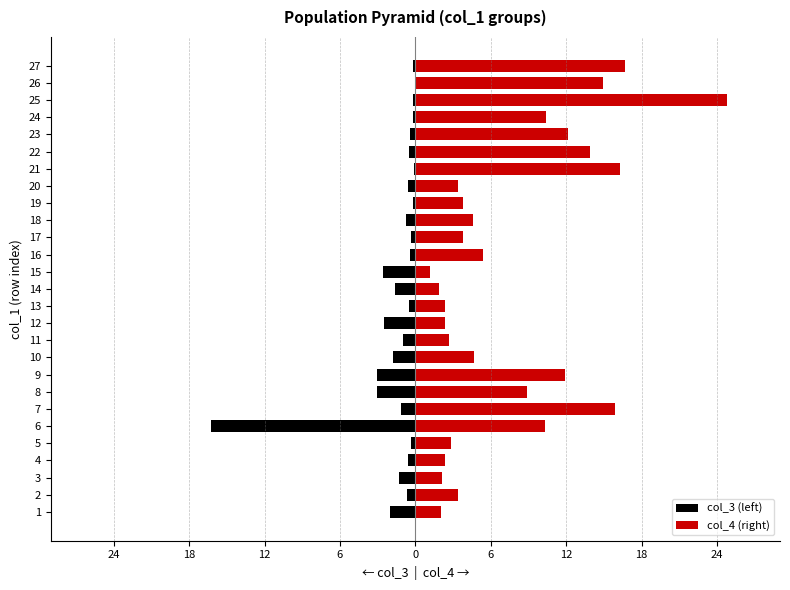

What is the average value of the col_4 (right) series?

7.6